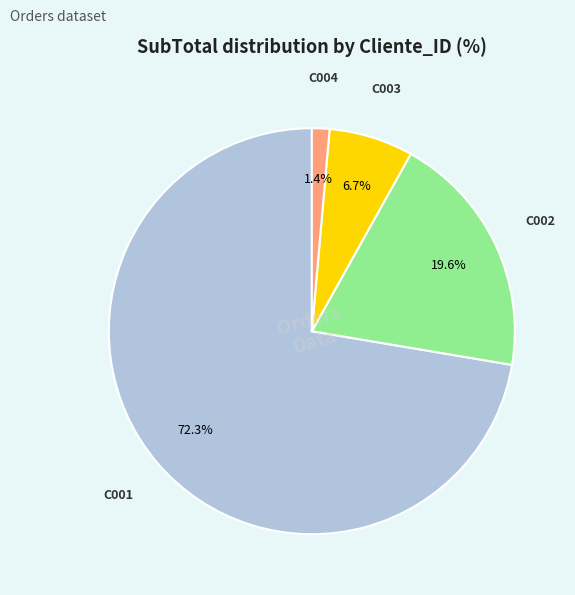

Count the number of slices in the pie.

4